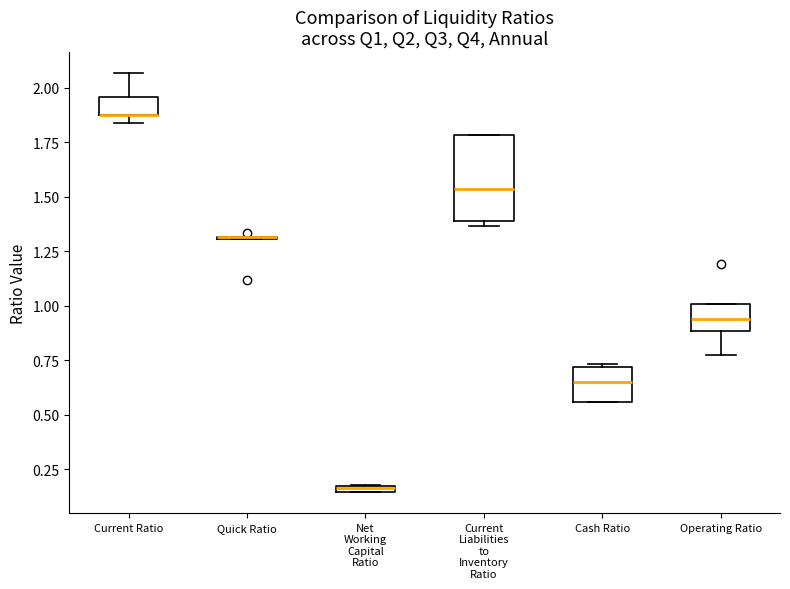

Comparing the boxes themselves (not the whiskers), which one is the tallest?

Current Liabilities to Inventory Ratio